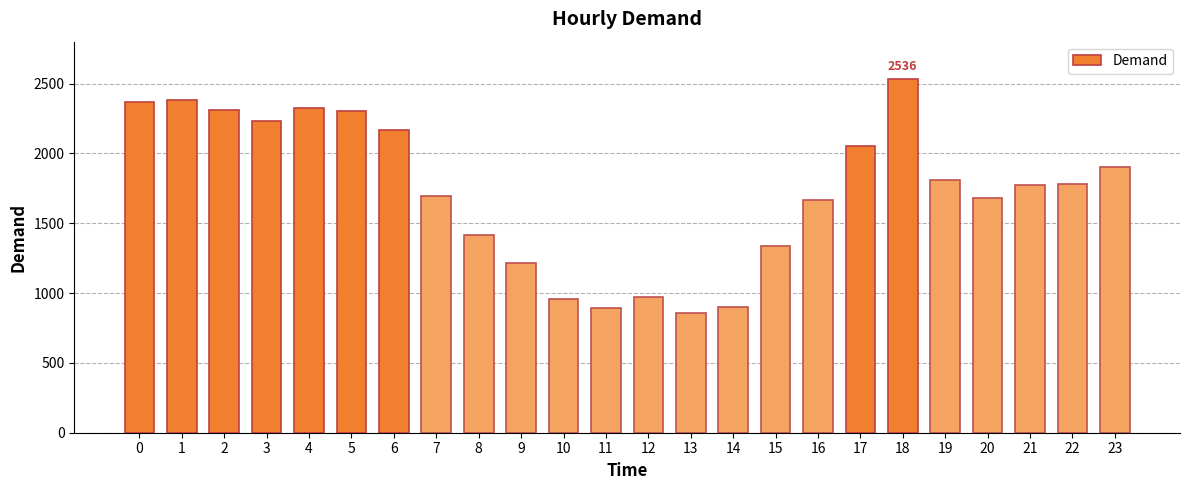

The chart shows a value of 921 at 1. True or false?

False